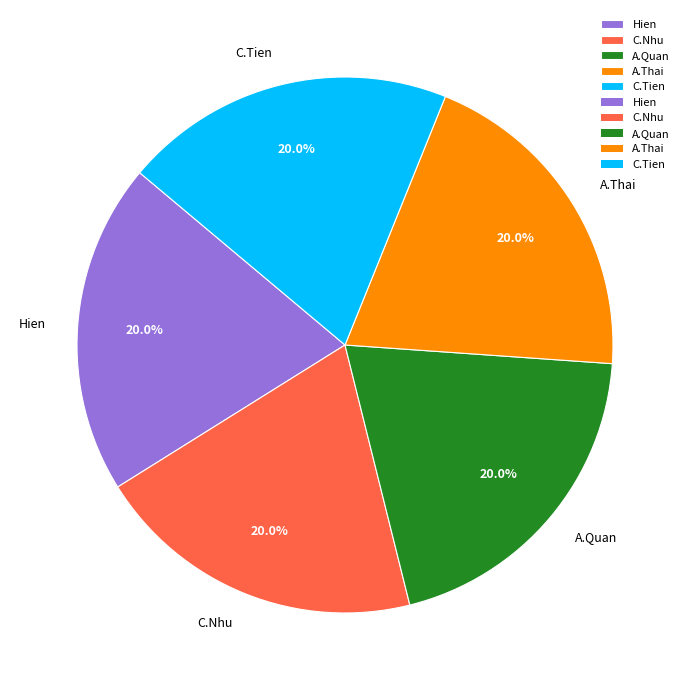

Is there any slice that represents more than half of the pie?

No